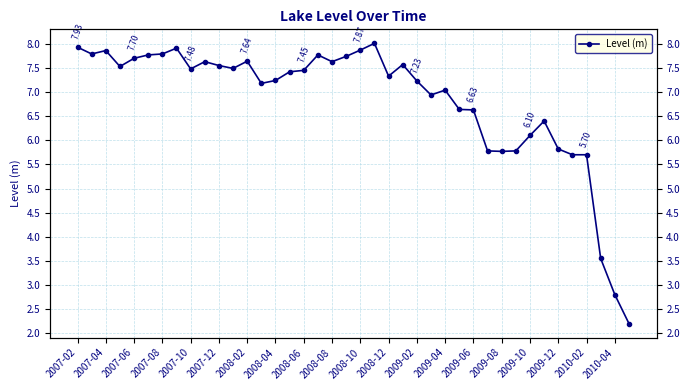

Reading left to right, list all the values displayed in this chart.

7.9	7.8	7.9	7.5	7.7	7.8	7.8	7.9	7.5	7.6	7.5	7.5	7.6	7.2	7.2	7.4	7.5	7.8	7.6	7.7	7.9	8.0	7.3	7.6	7.2	6.9	7.0	6.6	6.6	5.8	5.8	5.8	6.1	6.4	5.8	5.7	5.7	3.5	2.8	2.2